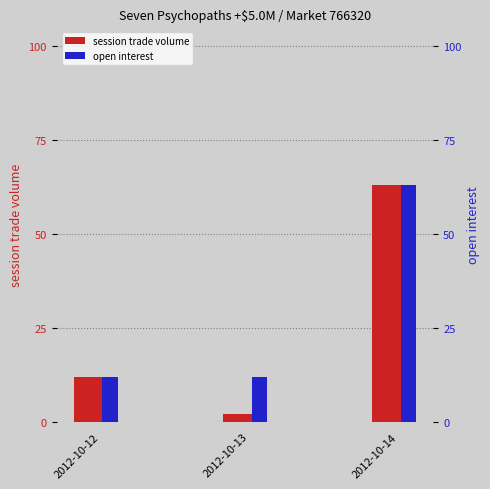

Rank the categories by session trade volume value from lowest to highest.

2012-10-13, 2012-10-12, 2012-10-14